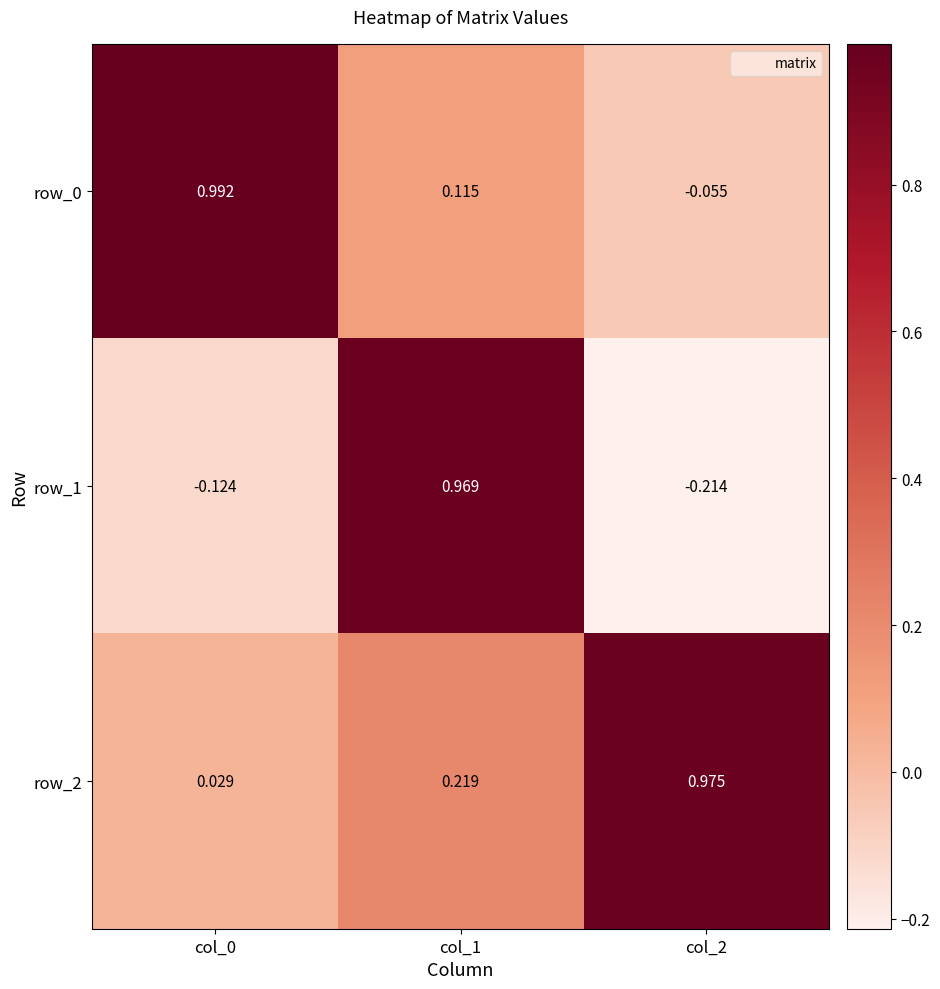

How many values in the row_0 series are below 0?

1